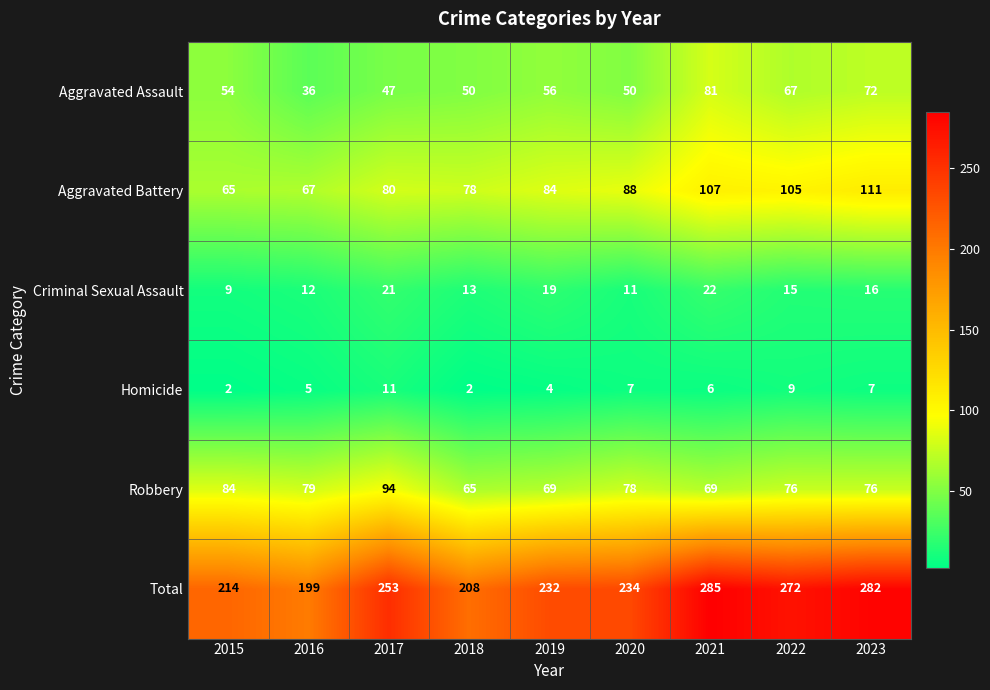

True or false: Criminal Sexual Assault has a value of 15 at 2020.

False